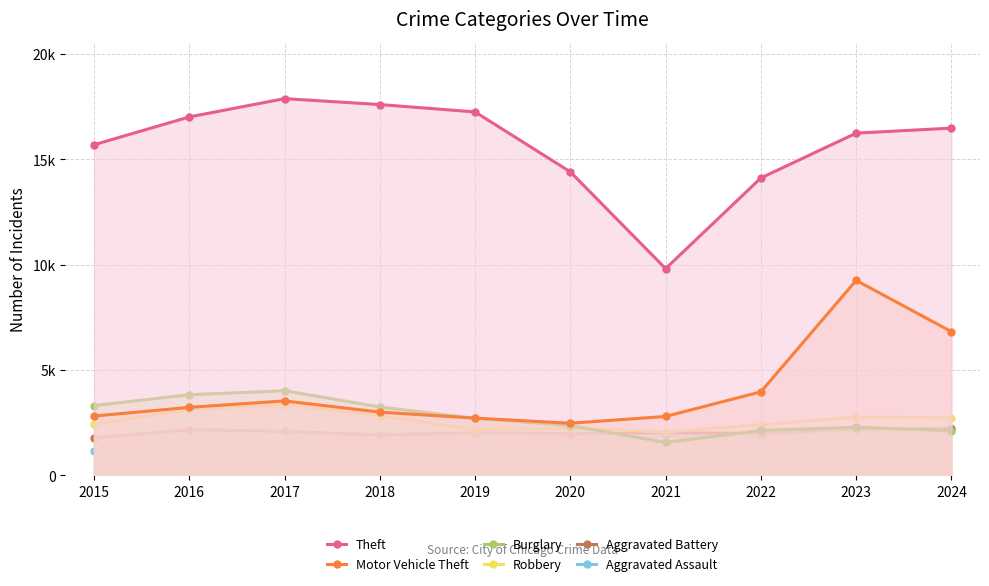

Between which two adjacent categories do Burglary and Aggravated Assault first intersect?

2020 and 2021